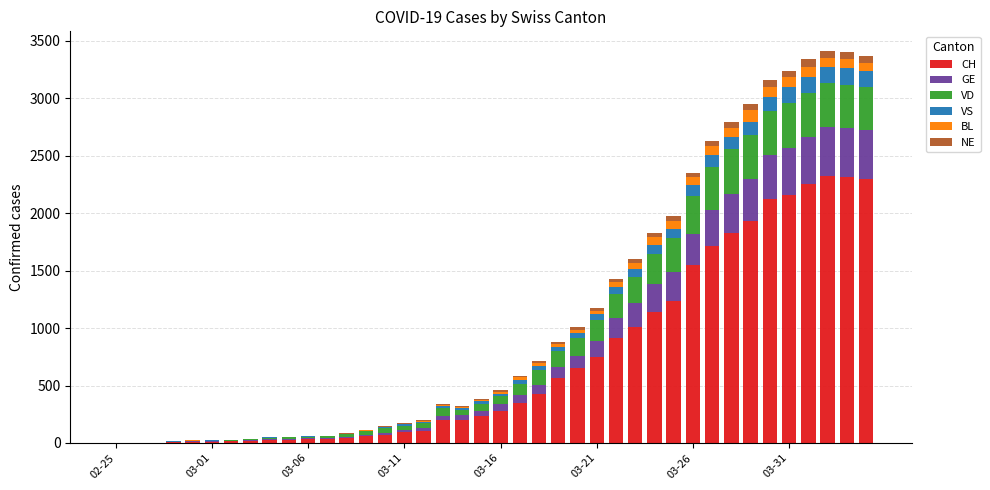

What is the maximum value for CH?

2324